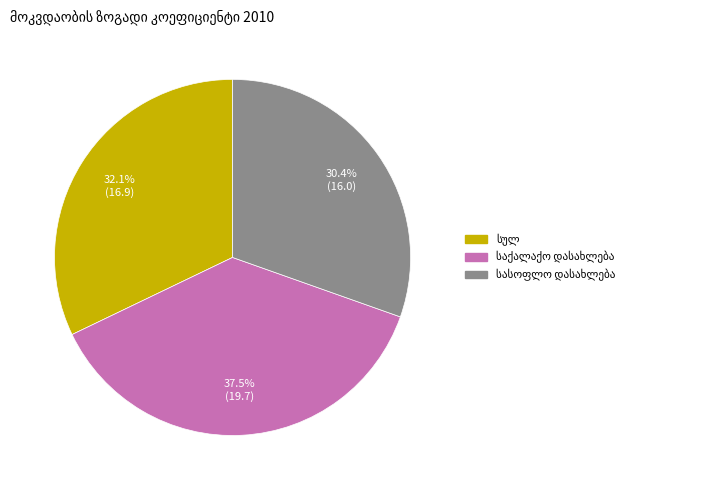

Is there a majority slice in this chart?

No